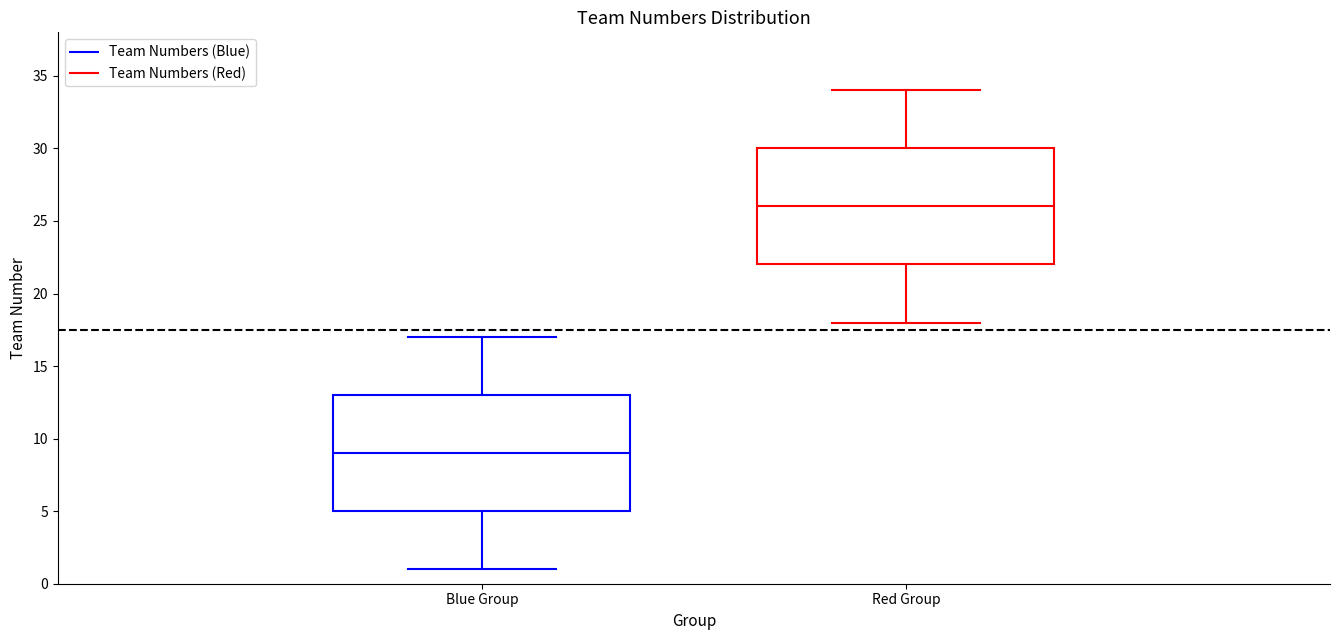

Where does the median line of the box for Red Group sit on the y-axis? The values are not printed on the chart, so give them approximately, as read against the axis.

26